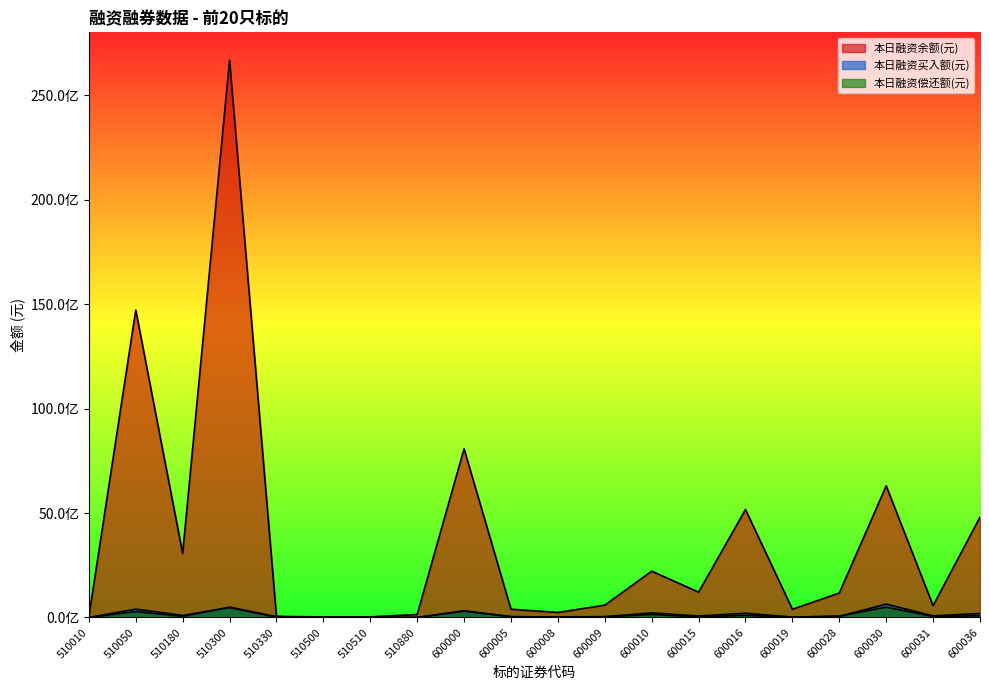

True or false: 本日融资余额(元) and 本日融资买入额(元) cross at least once.

False